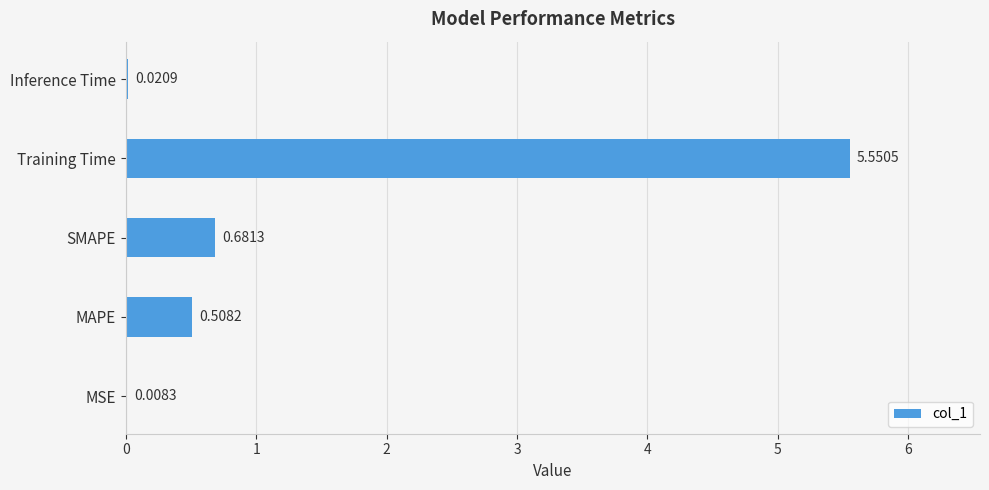

What is the change in value from Training Time to Inference Time?

-5.5